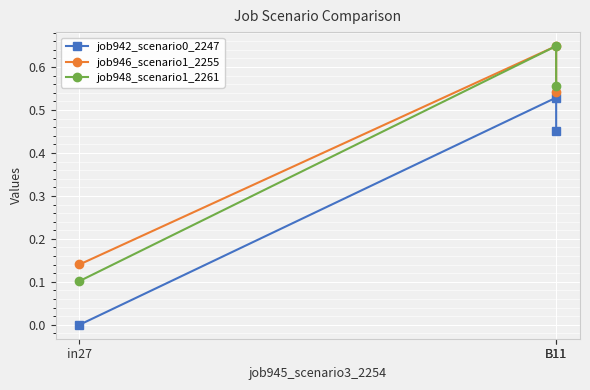

How many job946_scenario1_2255 values are between 0 and 1?

3